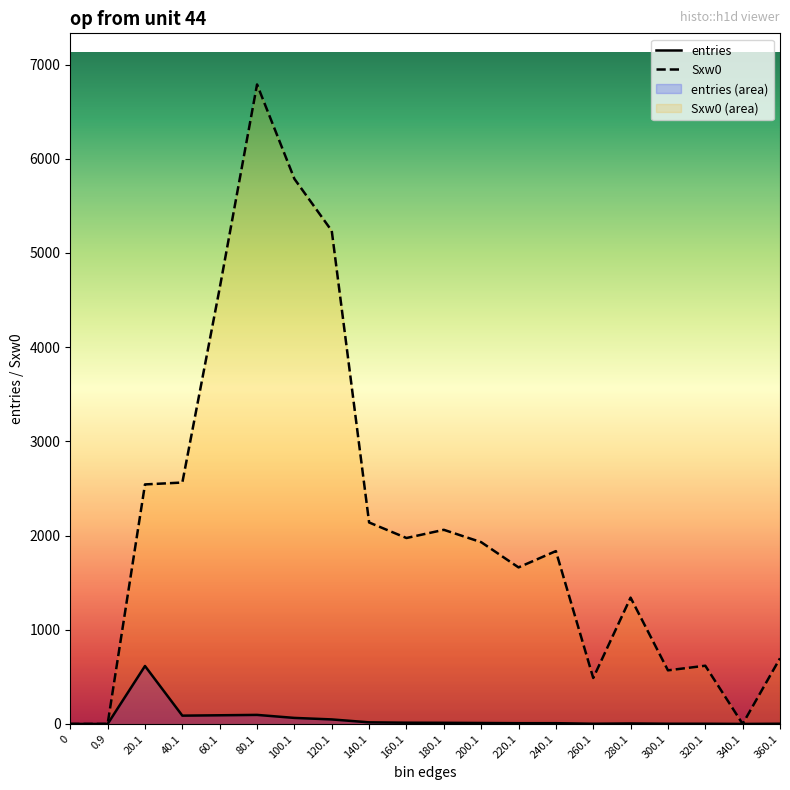

Which series has the largest range (max minus min)?

Sxw0